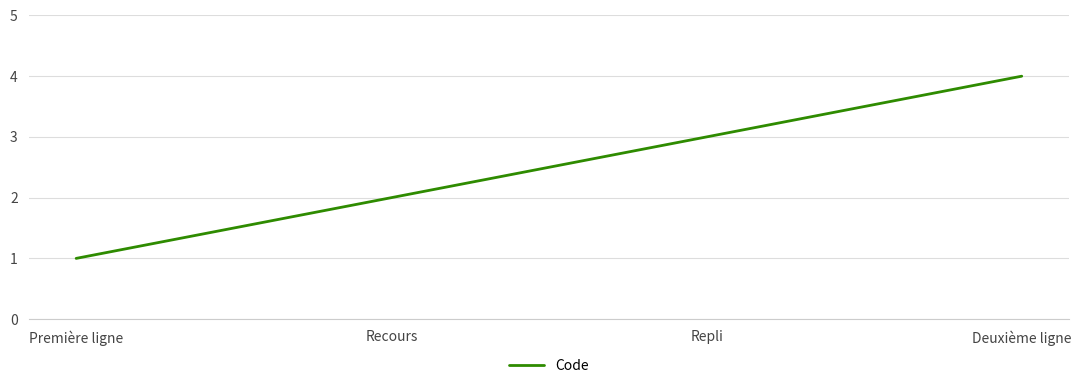

Is it true that the value at Repli is 3?

True